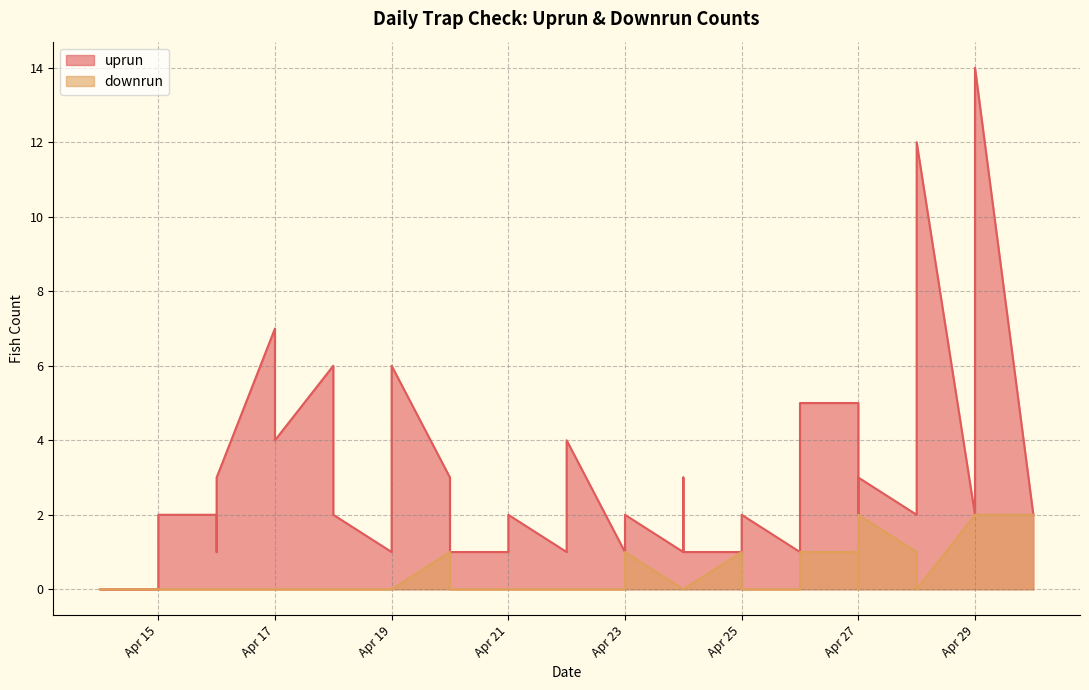

At which category does uprun reach its first local valley?

2025-04-16